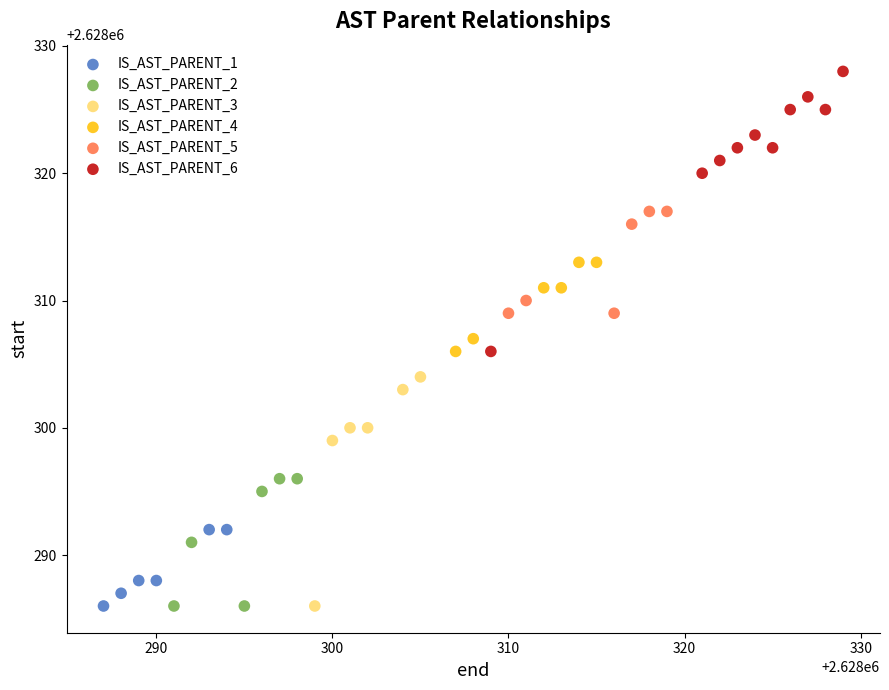

Which series contains the highest Y value?

IS_AST_PARENT_6